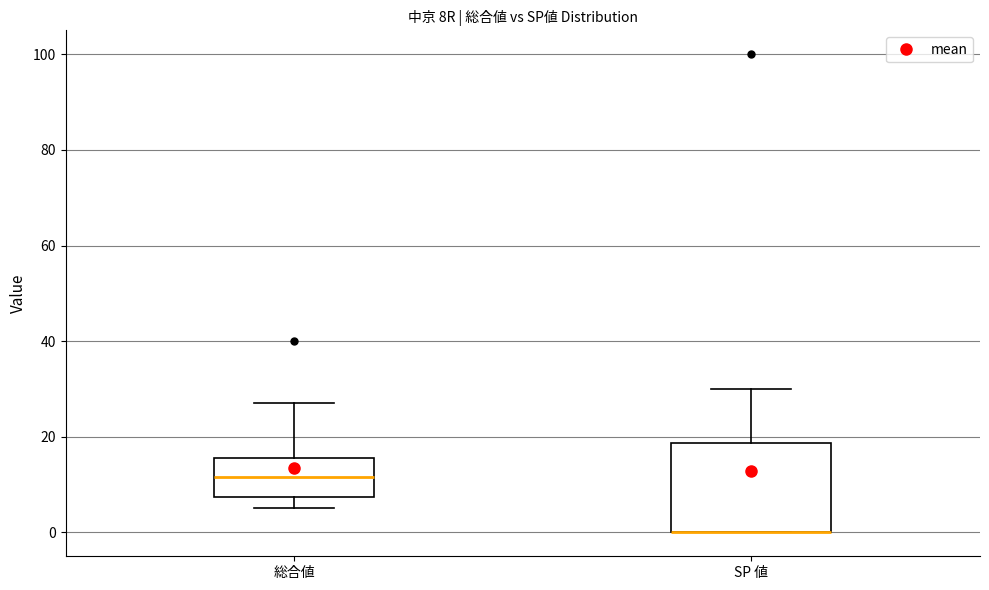

Reading left to right, transcribe this box plot: for each box, give where its median line is, the range the box spans, and where its two whiskers end, as read against the y-axis. The values are not printed on the chart, so give them approximately, as read against the axis.

総合値: median 12, box 8 to 16, whiskers 6 to 28
SP 値: median 0 (drawn on the box's lower edge), box 0 to 18, whiskers 0 to 30